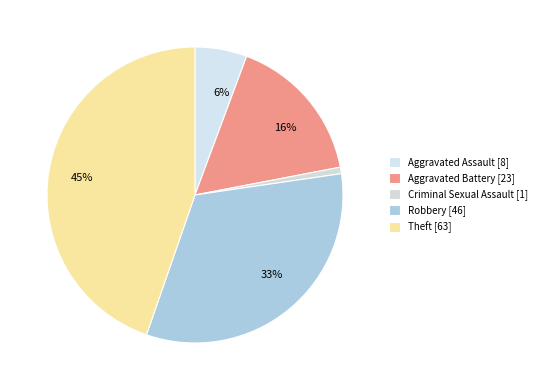

How many slices are in this pie chart?

5